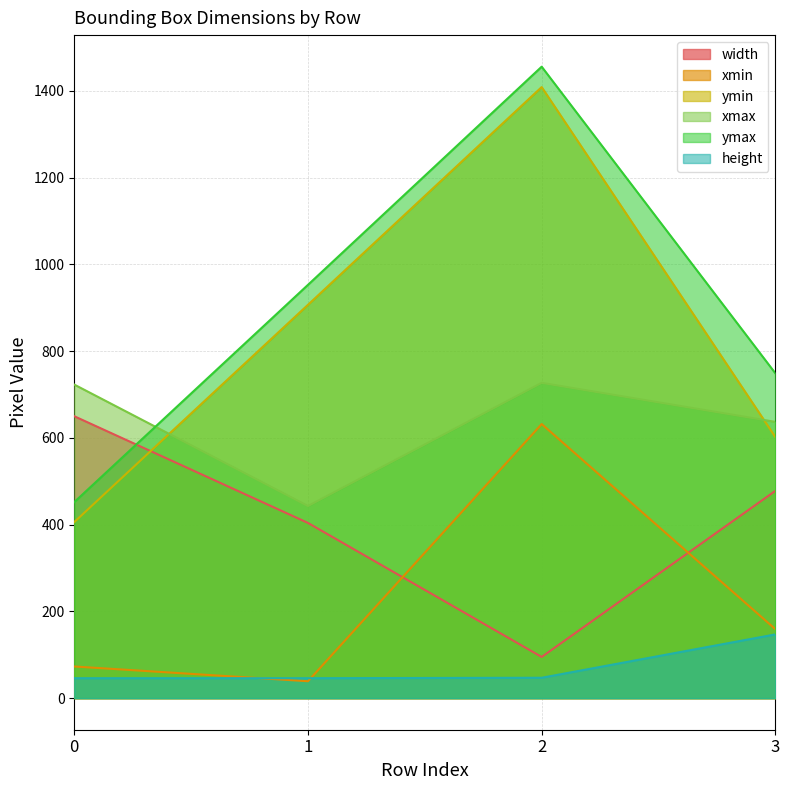

Rank the series by their maximum value, from lowest to highest.

height, xmin, width, xmax, ymin, ymax